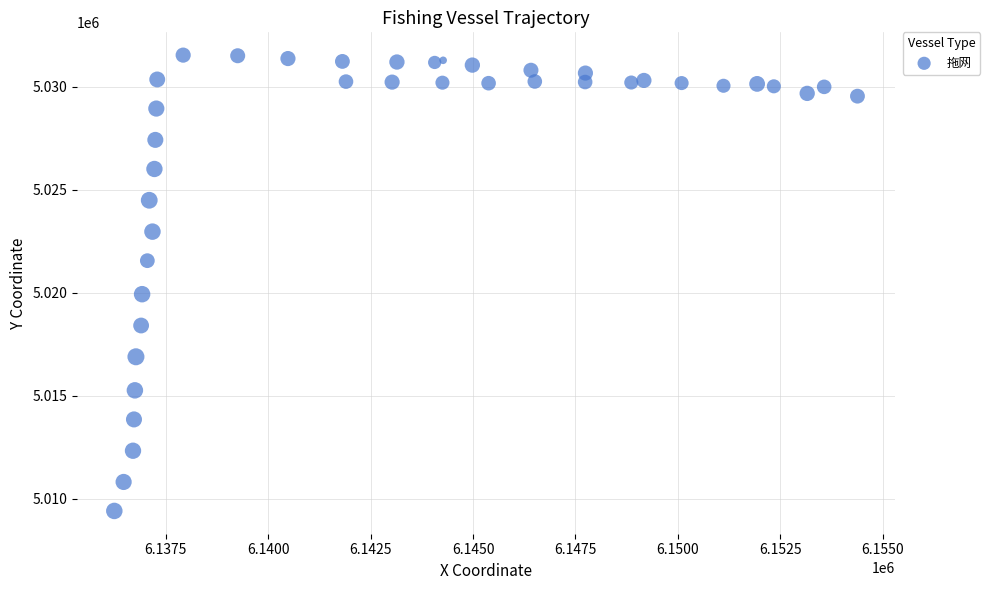

What Y value in the scatter plot is closest to 5020474?

5019933.0